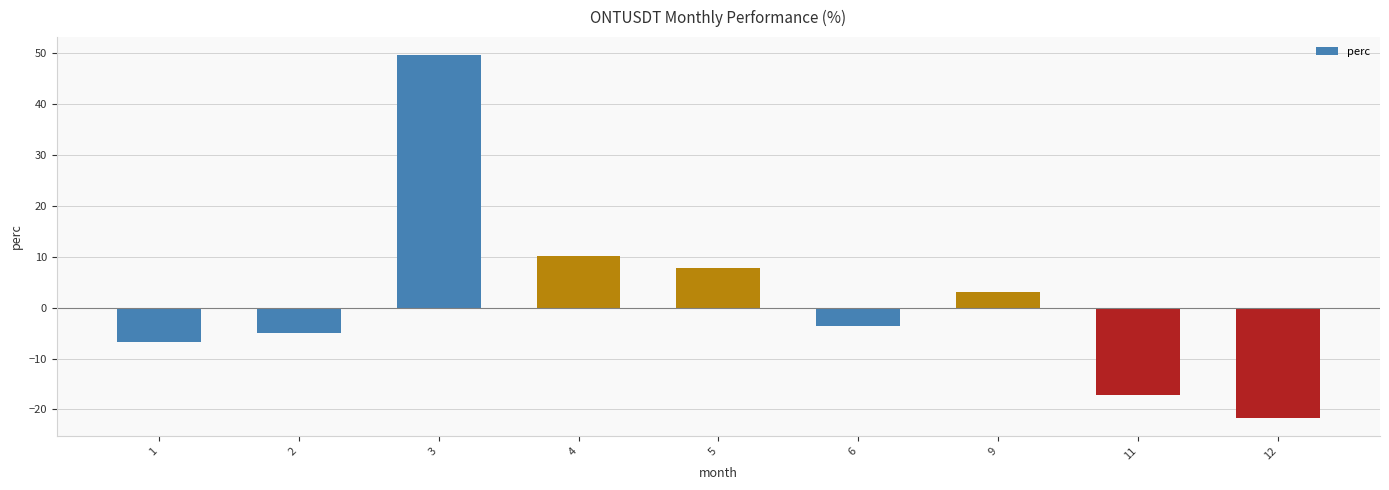

How many negative values are there?

5